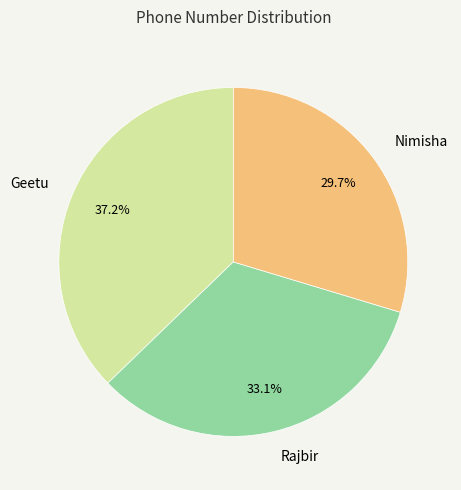

Is it true that Rajbir is 27% of the pie?

False